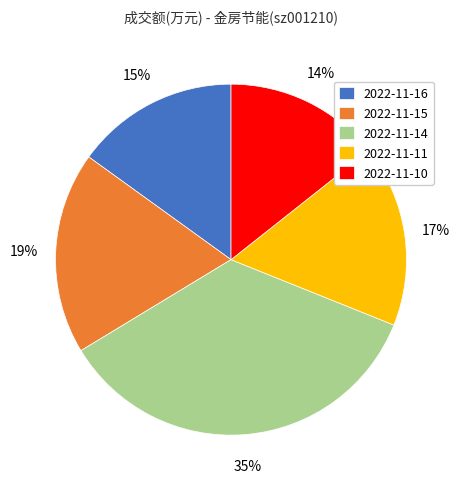

How many slices are in this pie chart?

5